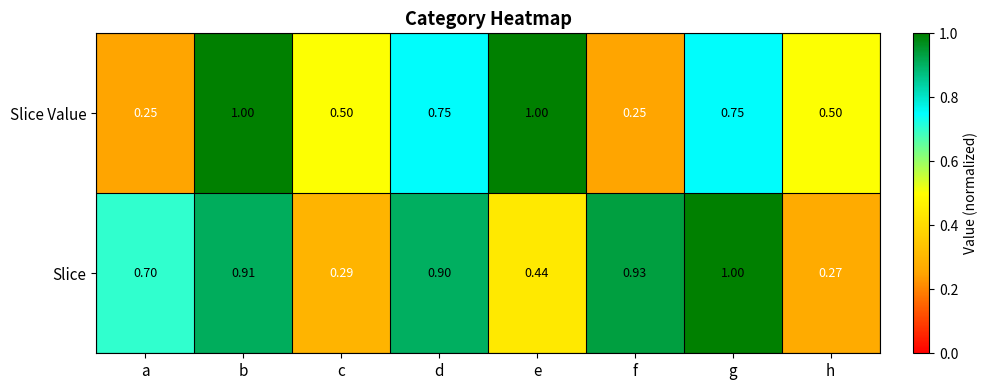

List the labels in order of Slice value, largest first.

g, f, b, d, a, e, c, h